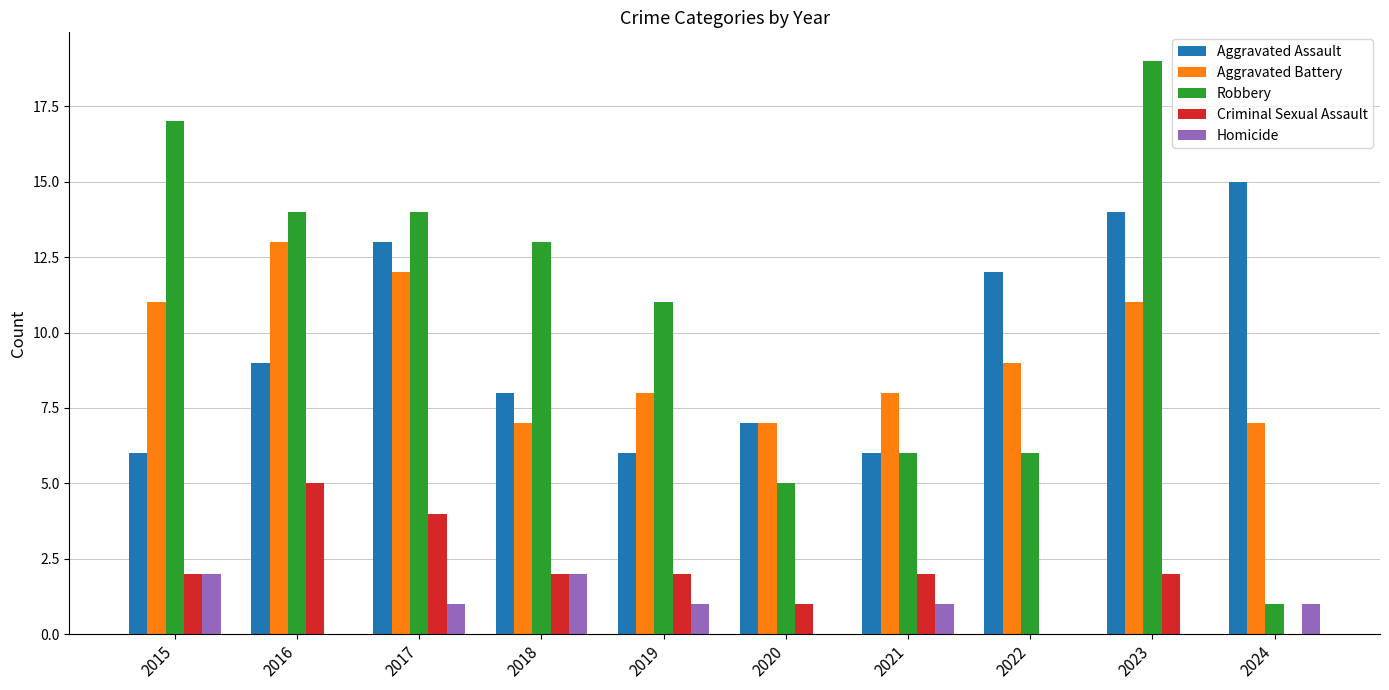

What is the greatest value displayed?

19